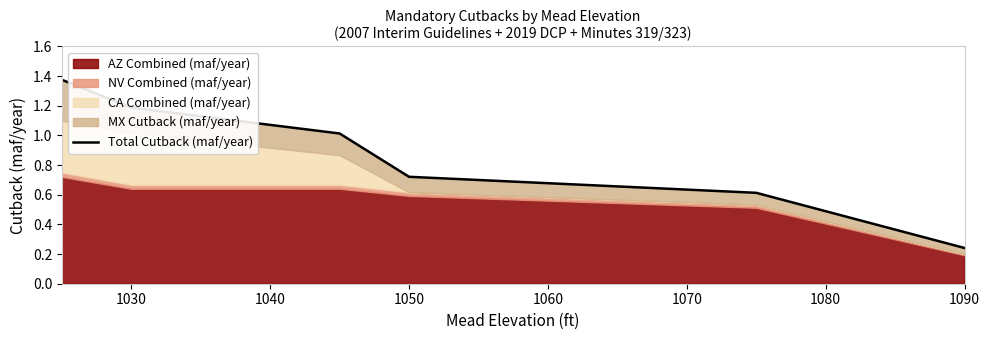

Reading left to right, what are all the values shown in this chart?

0.2	0.6	0.7	1.0	1.1	1.1	1.2	1.4